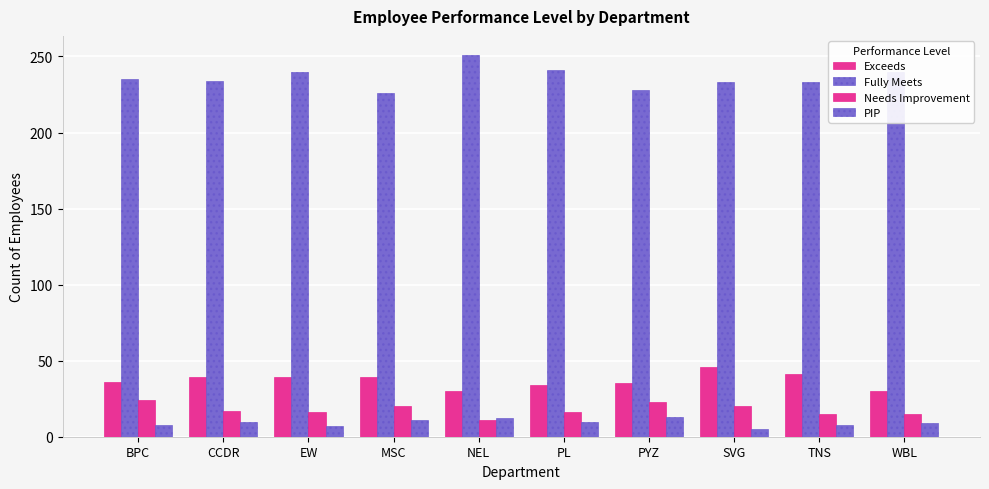

The value of Fully Meets at TNS is 55. True or false?

False